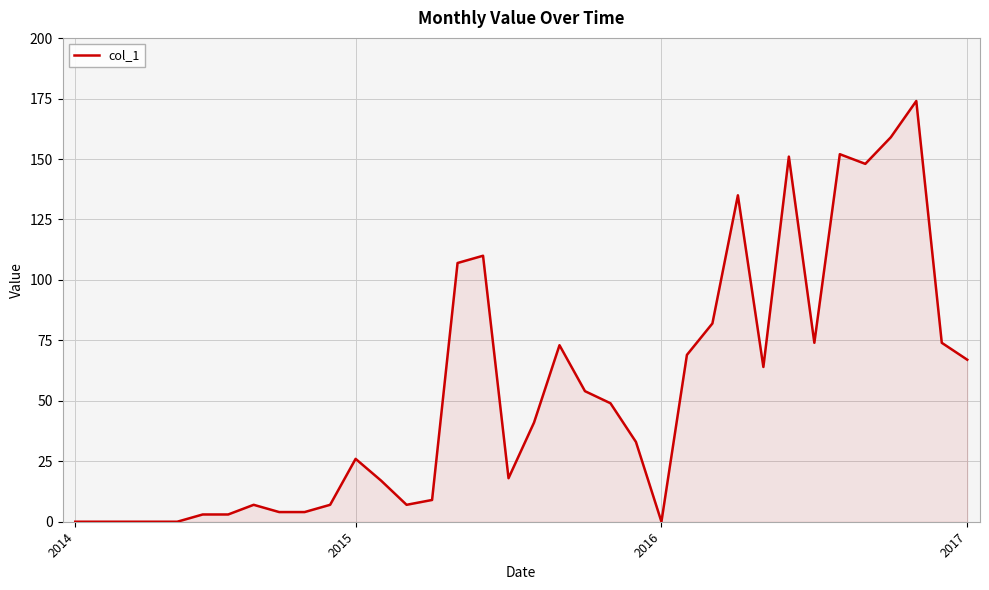

What is the difference between the maximum and second lowest values?

174